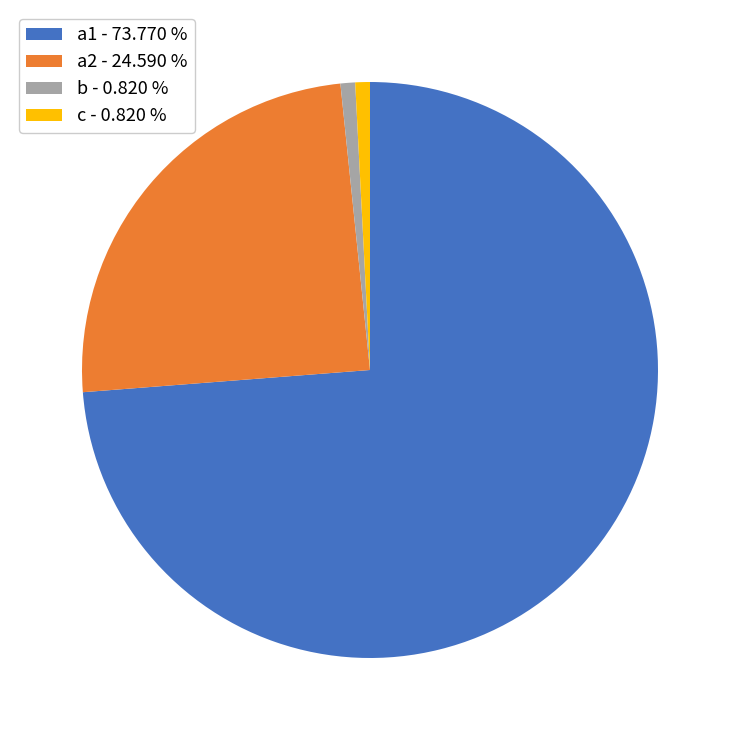

Is there any slice that represents more than half of the pie?

Yes